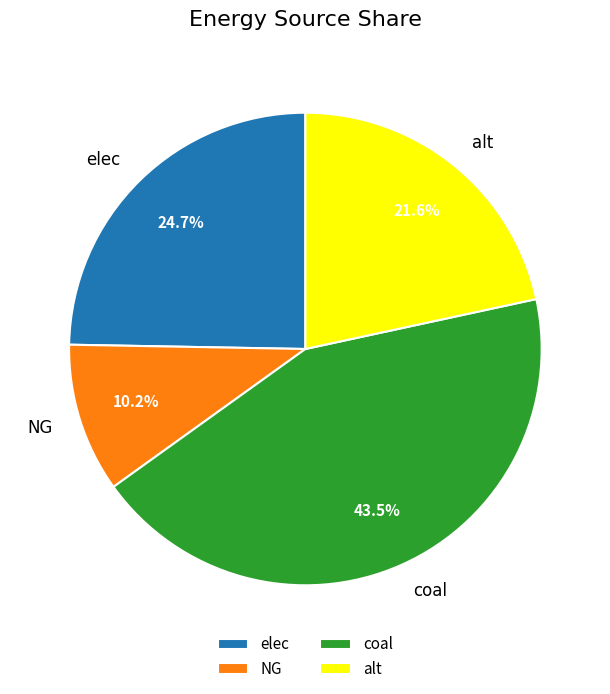

Is the sum of NG and alt greater than half?

No